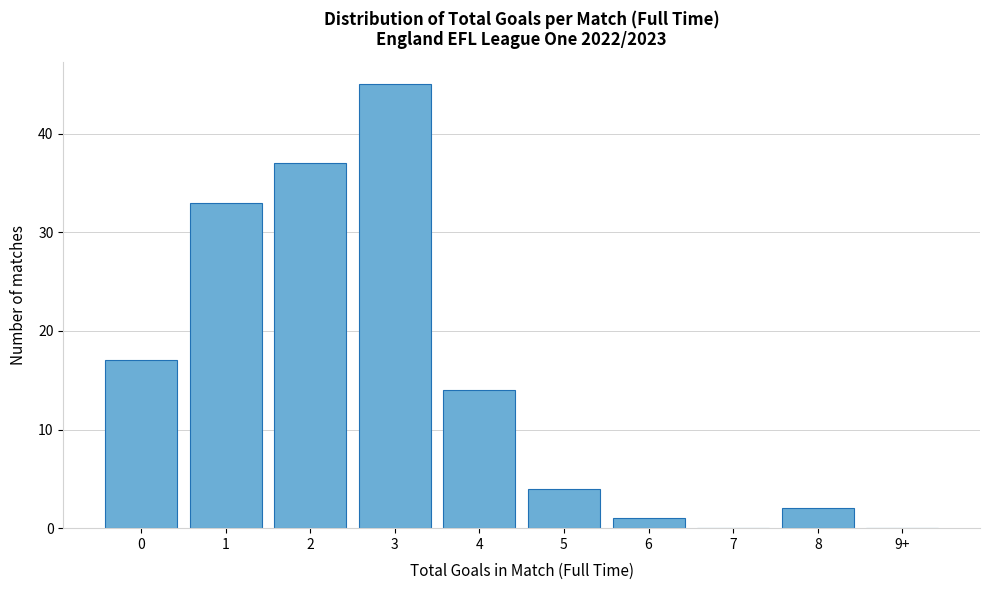

Reading left to right, transcribe all the data shown in this chart.

0=17	1=33	2=37	3=45	4=14	5=4	6=1	7=0	8=2	9+=0